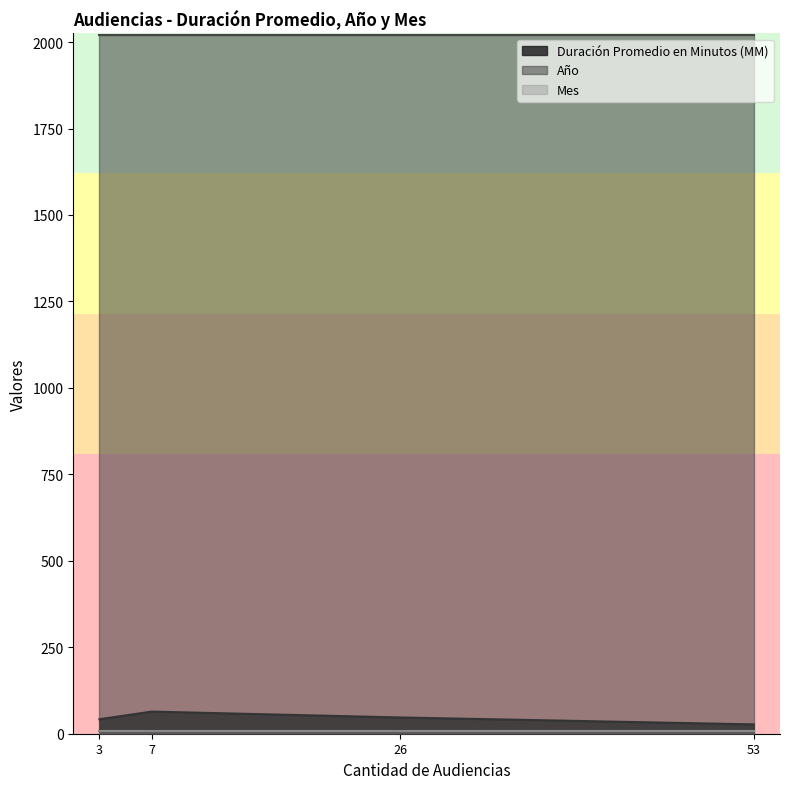

Is it true that Año equals 3171 at 53?

False